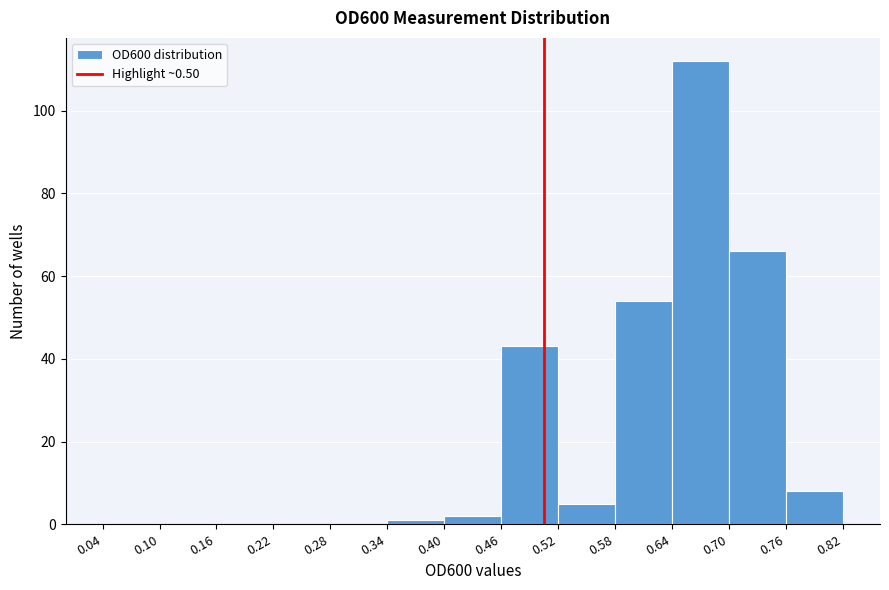

Which range on the x-axis has the tallest bar?

0.64 to 0.70